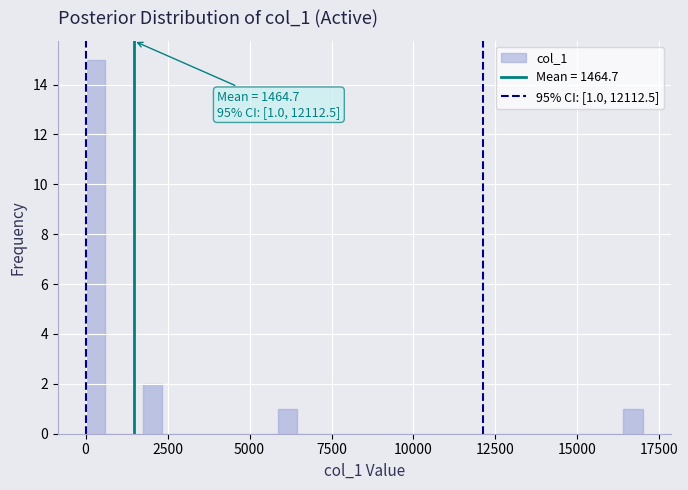

Around what value on the x-axis is the tallest bar? Give the approximate position of its centre, as read against the axis.

500